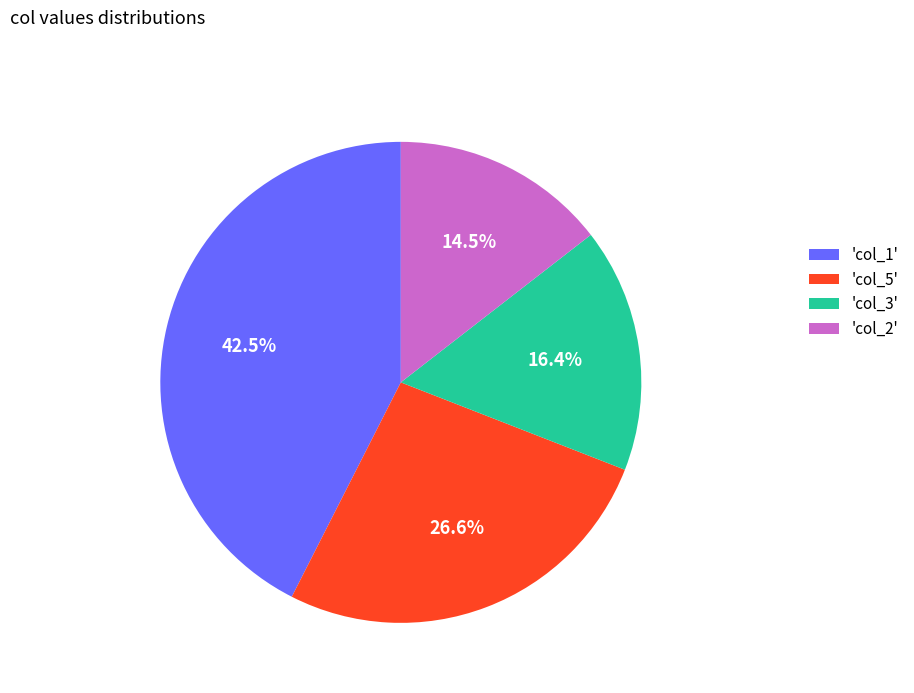

Which category has the smallest portion of the pie?

'col_2'